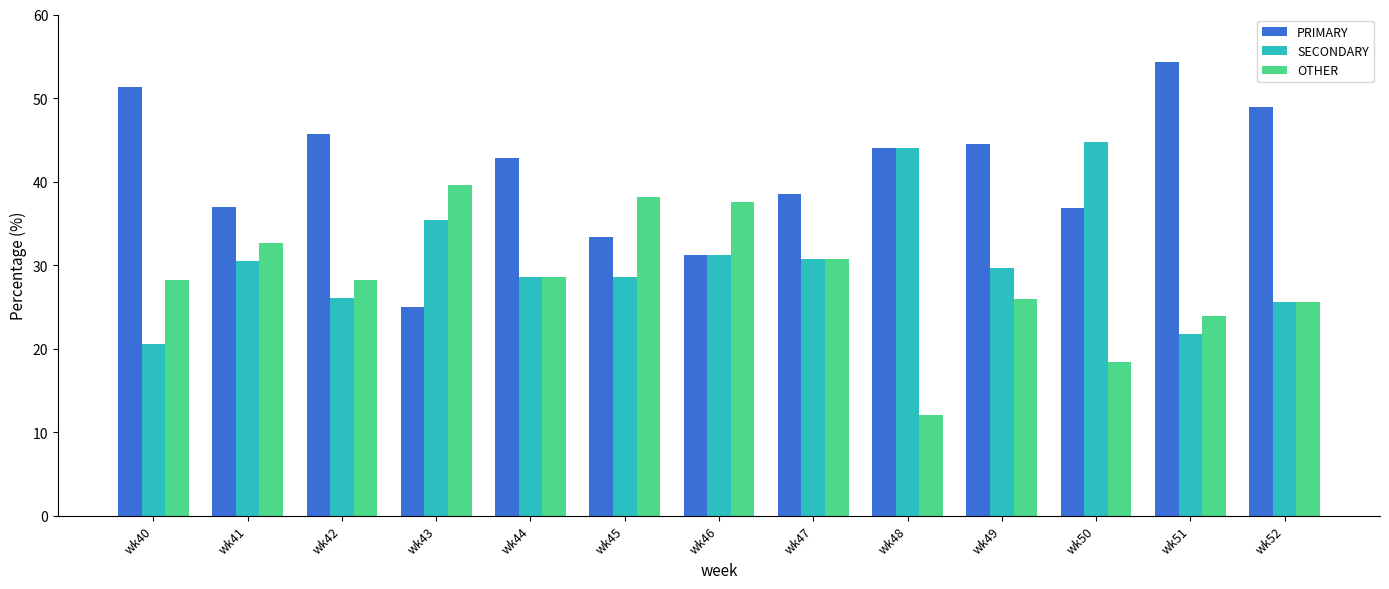

What is the value of the PRIMARY bar at the 6th from the left?

33.3